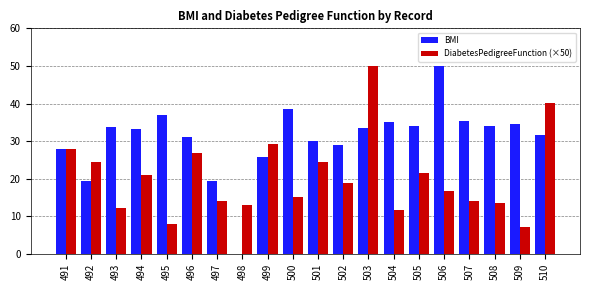

What is the greatest value displayed?

50.0